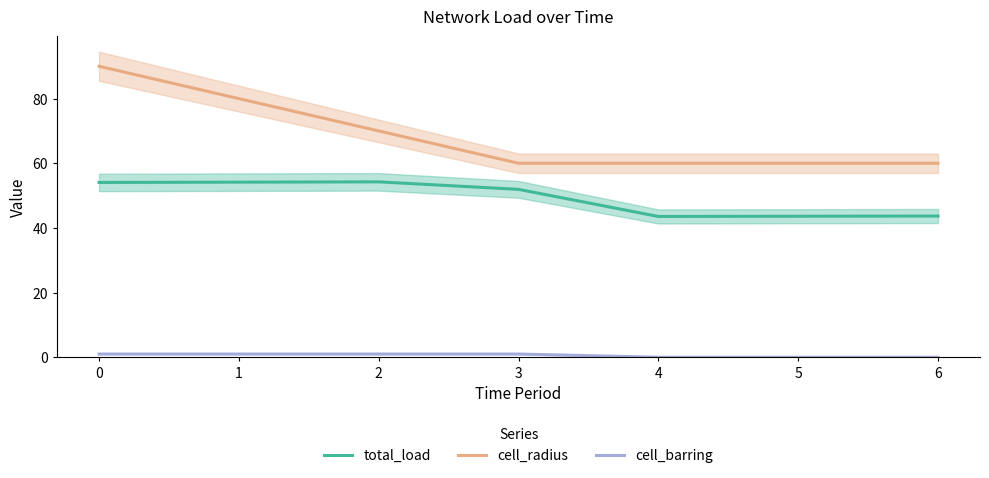

At how many categories does at least one series exceed 23?

7